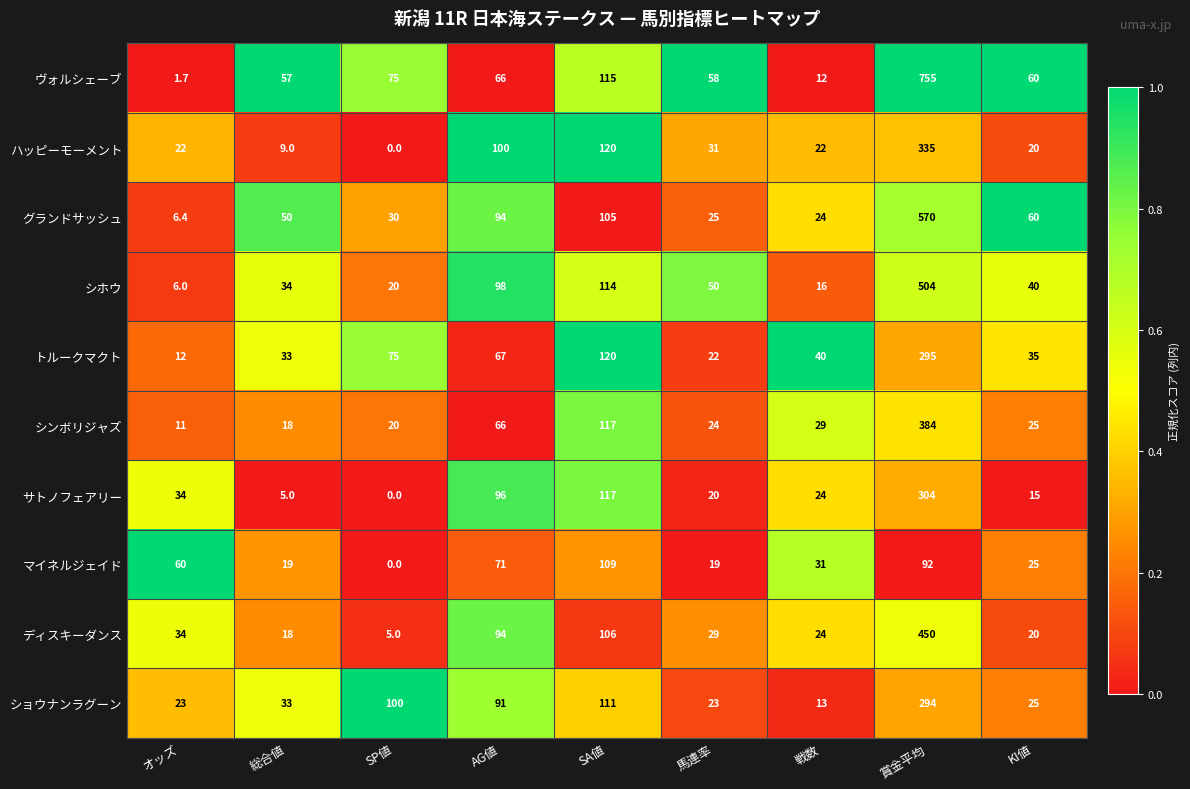

Is it true that ディスキーダンス equals 29.2 at KI値?

False